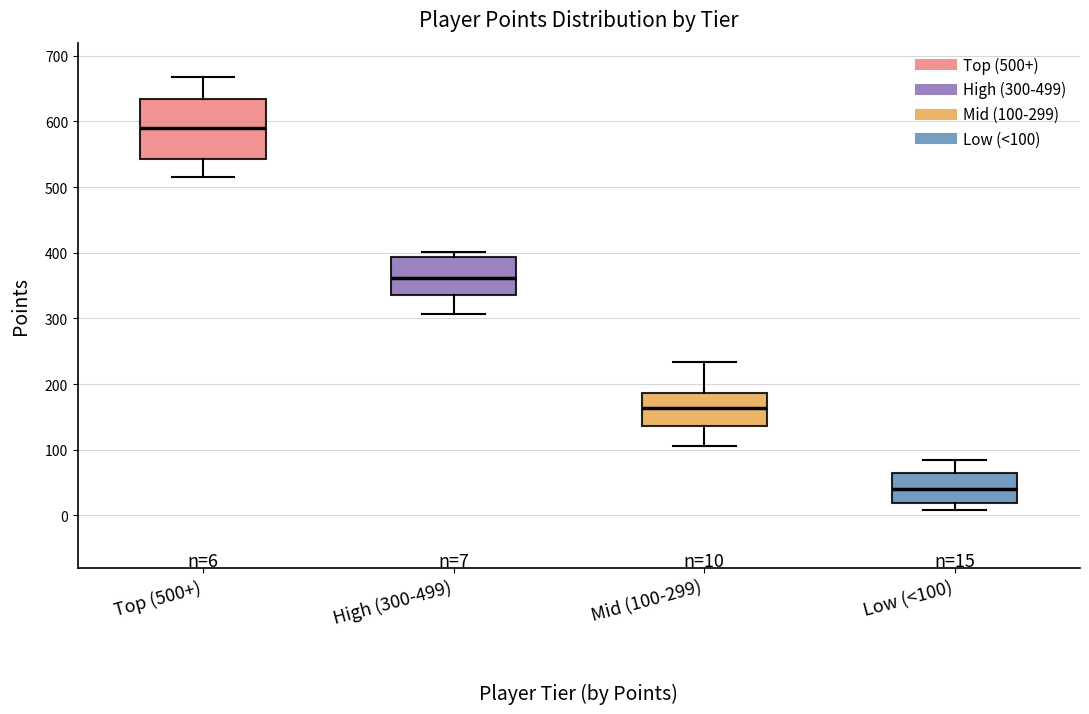

Which box has the lowest median line?

Low (<100)